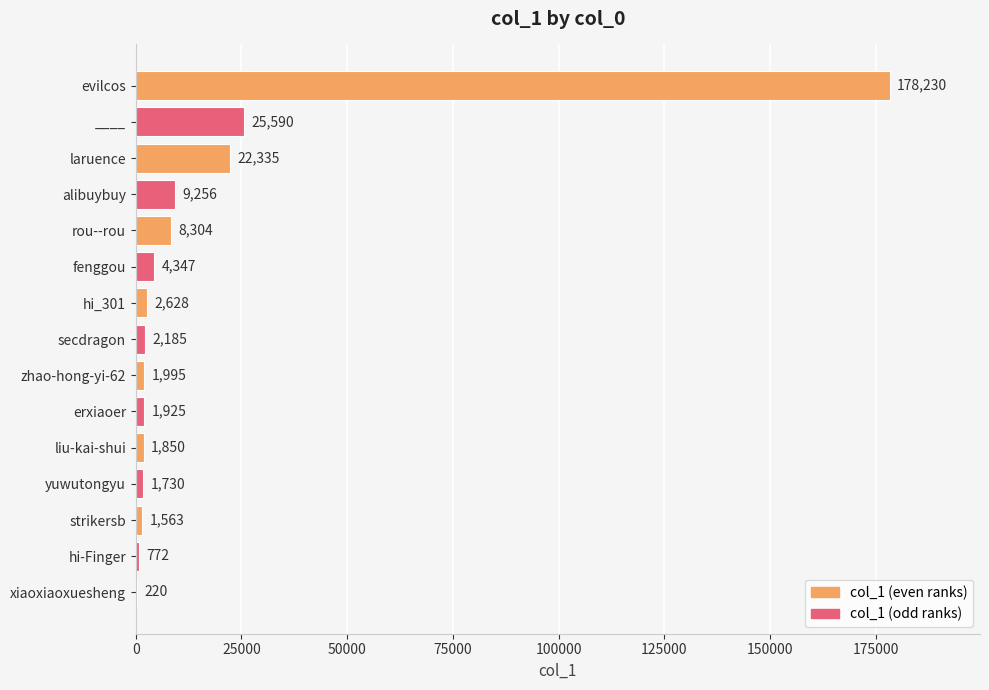

Between ____ and hi_301, which is larger?

____